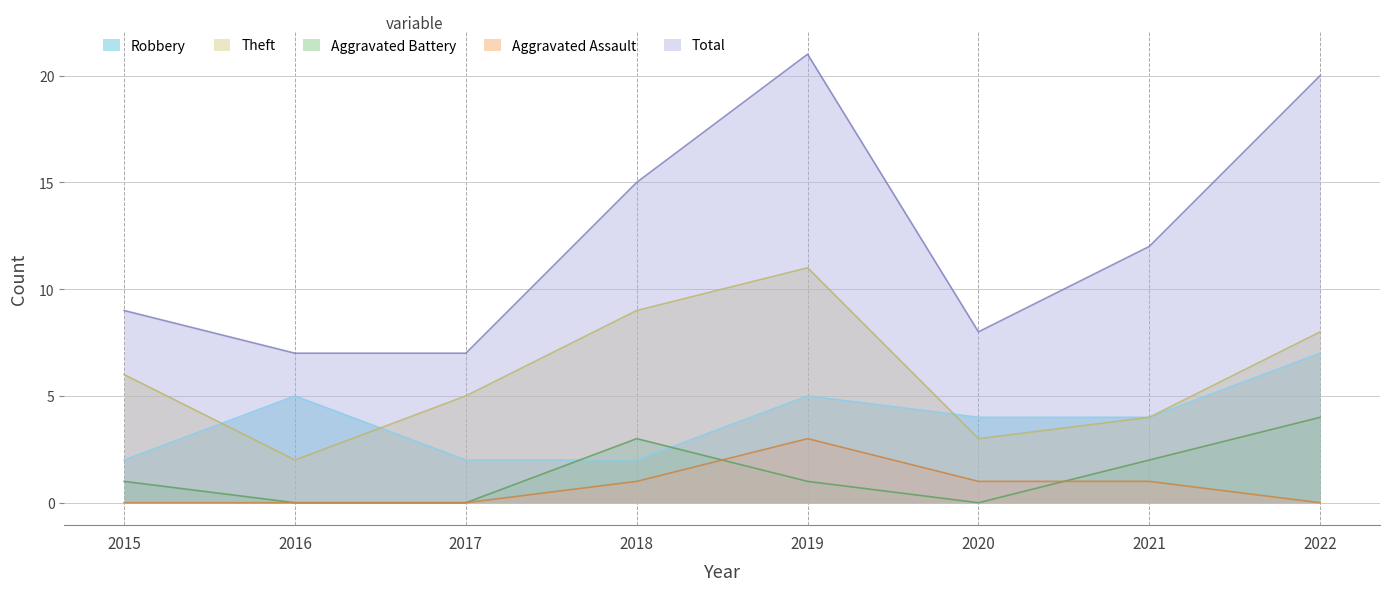

What is the highest value of the Aggravated Assault series?

3